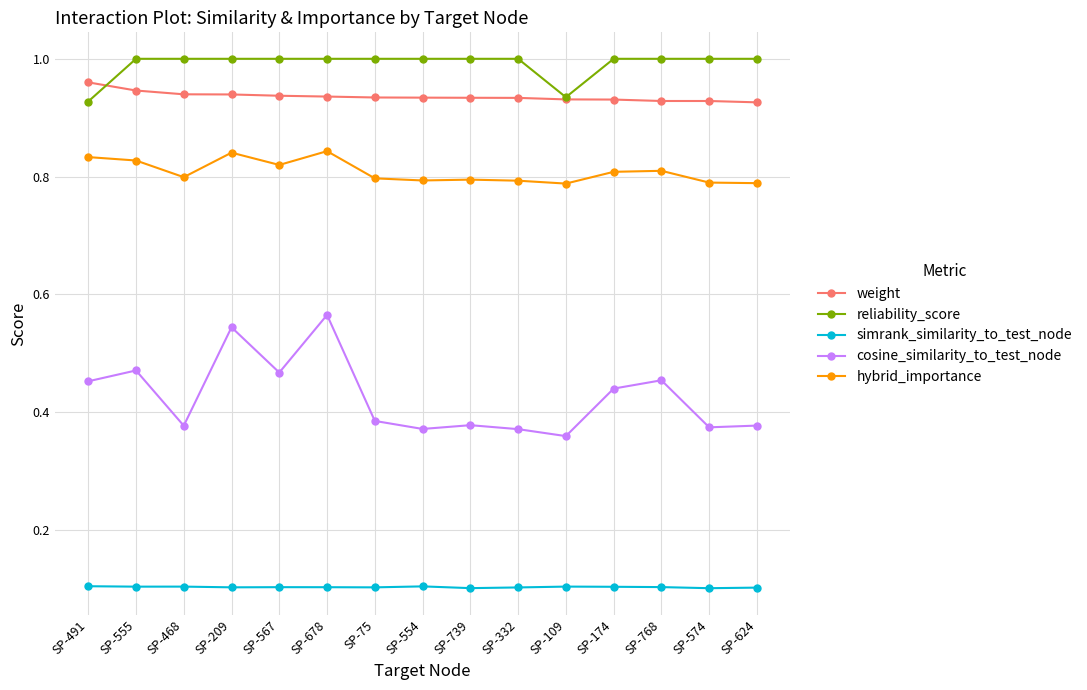

The hybrid_importance series shows 1.3 at SP-491. True or false?

False